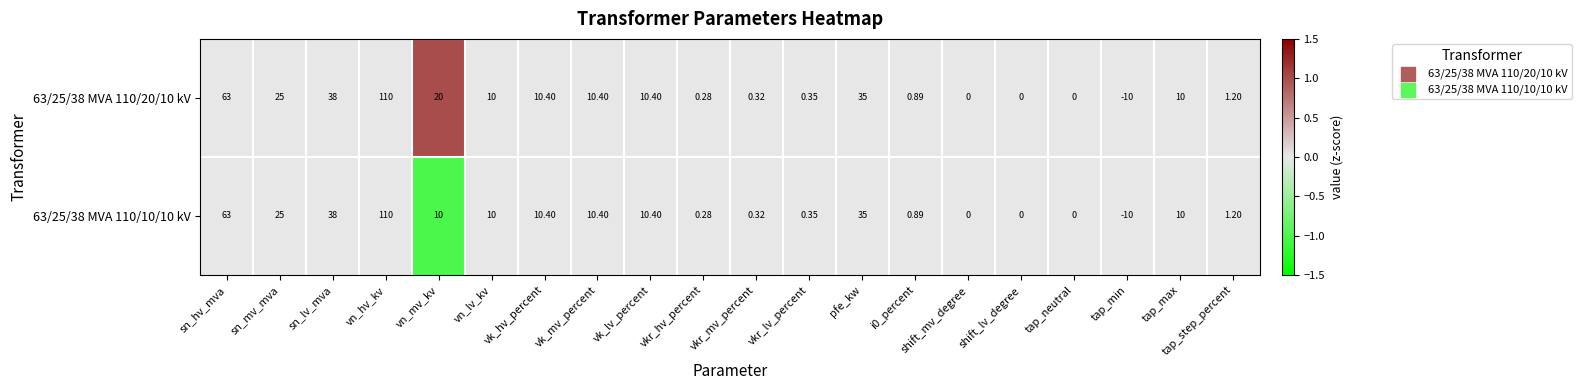

Which series has the largest total across all categories?

63/25/38 MVA 110/20/10 kV